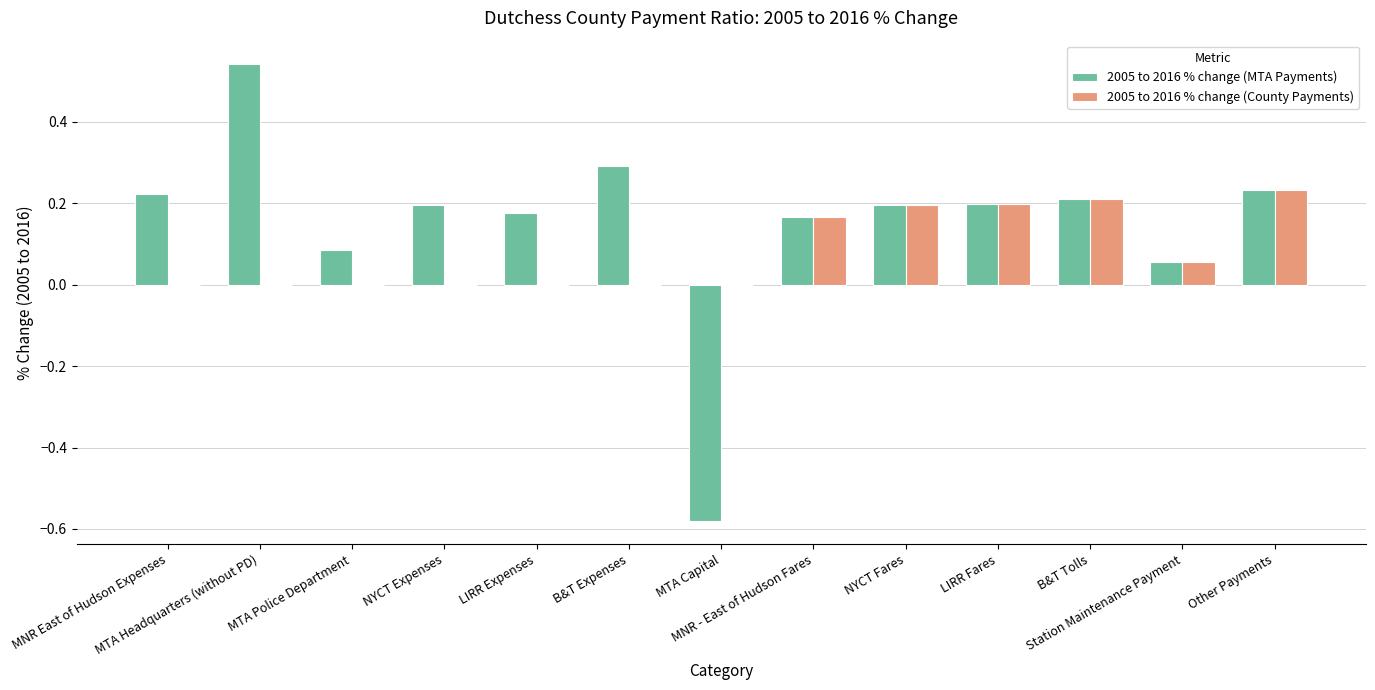

Which series has the largest total across all categories?

2005 to 2016 % change (MTA Payments)